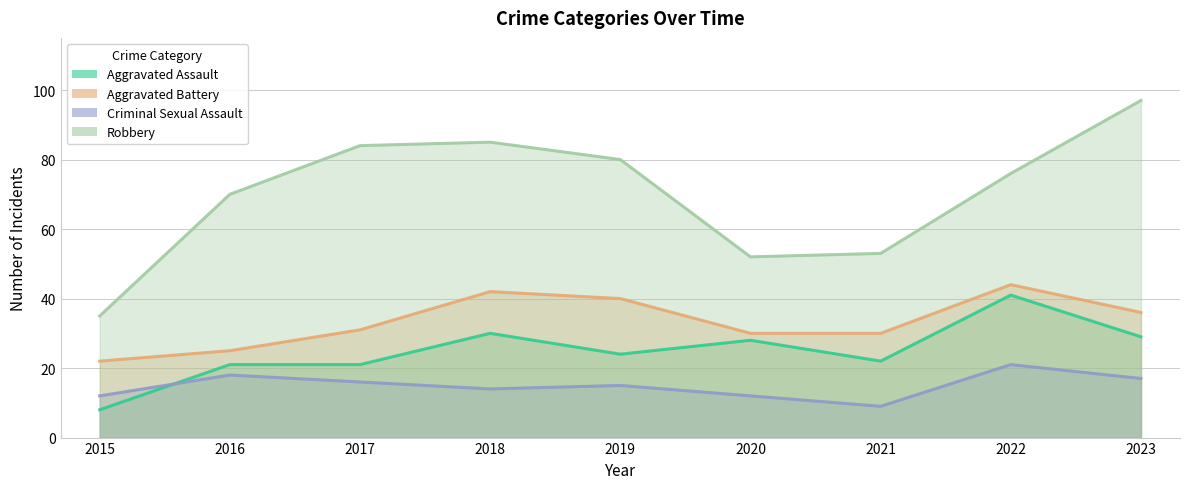

List the labels in order of Criminal Sexual Assault value, smallest first.

2021, 2015, 2020, 2018, 2019, 2017, 2023, 2016, 2022